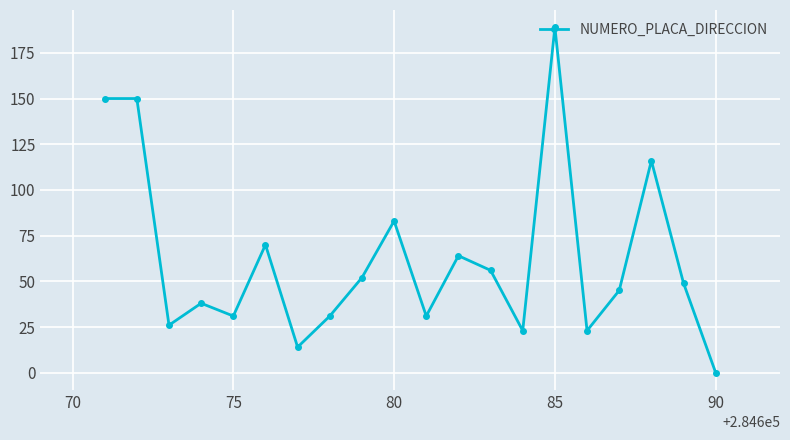

How many points are lower than both their immediate neighbors (excluding endpoints)?

6